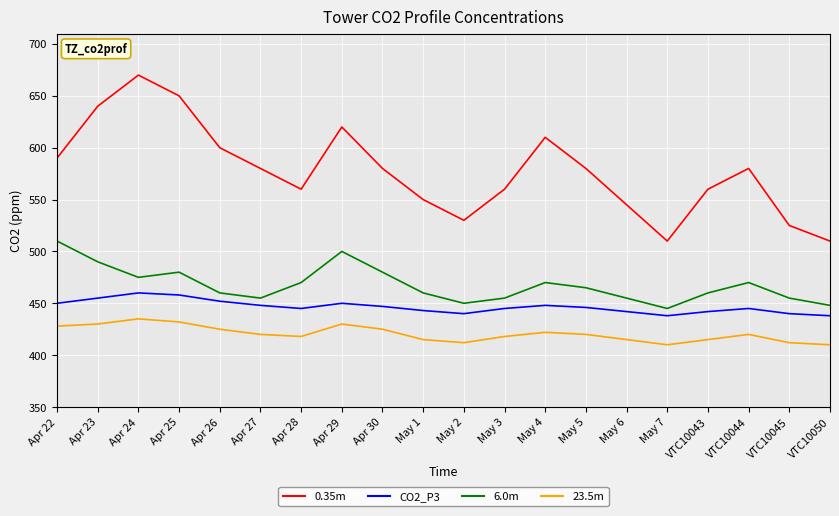

The value of CO2_P3 at Apr 27 is 448. True or false?

True